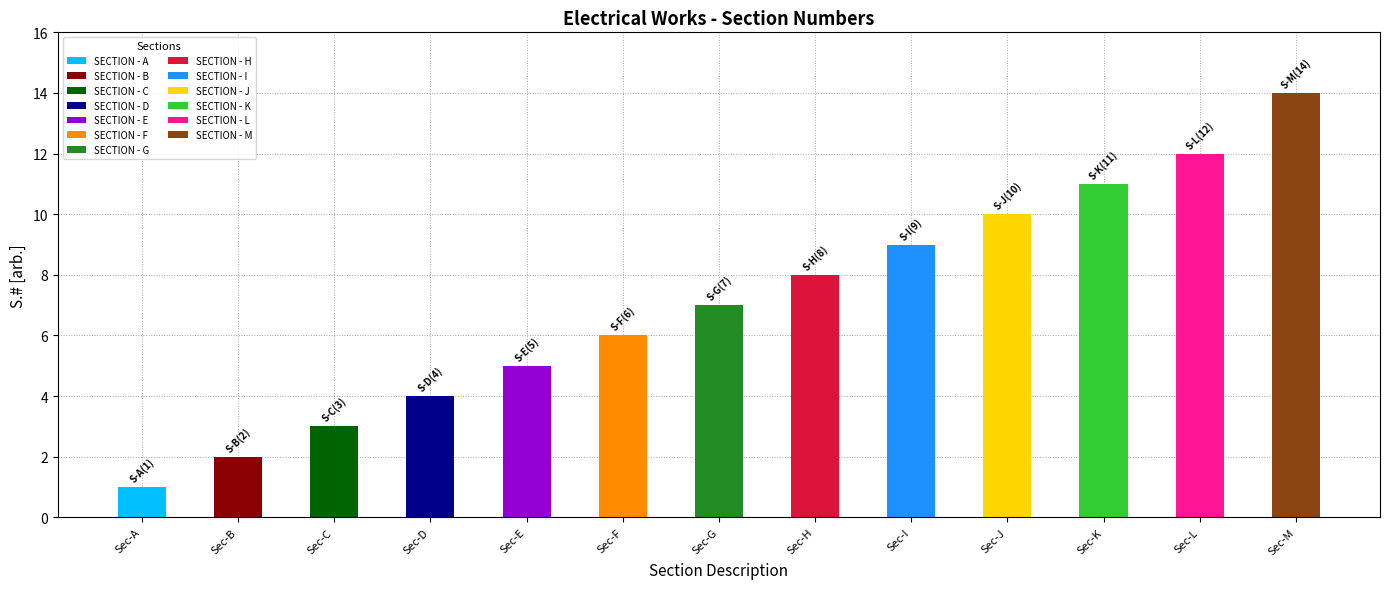

What is the difference between the maximum and minimum values?

13